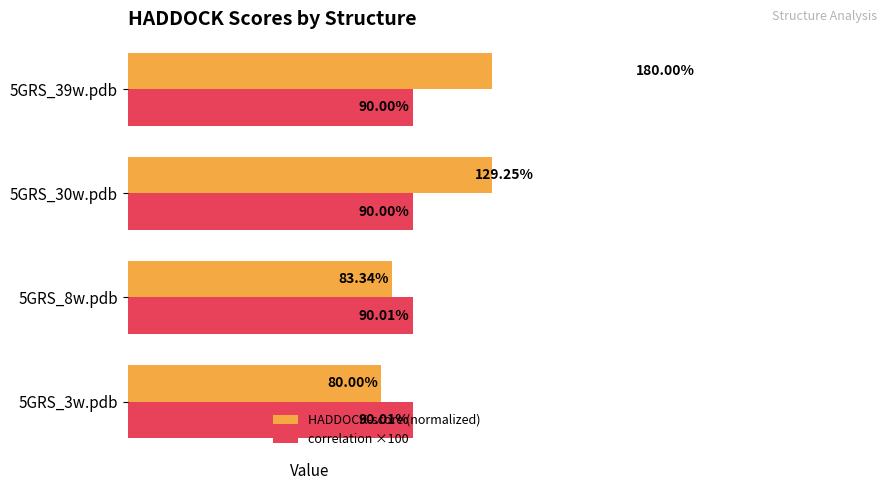

Rank the categories by correlation ×100 value from lowest to highest.

5GRS_30w.pdb, 5GRS_39w.pdb, 5GRS_3w.pdb, 5GRS_8w.pdb